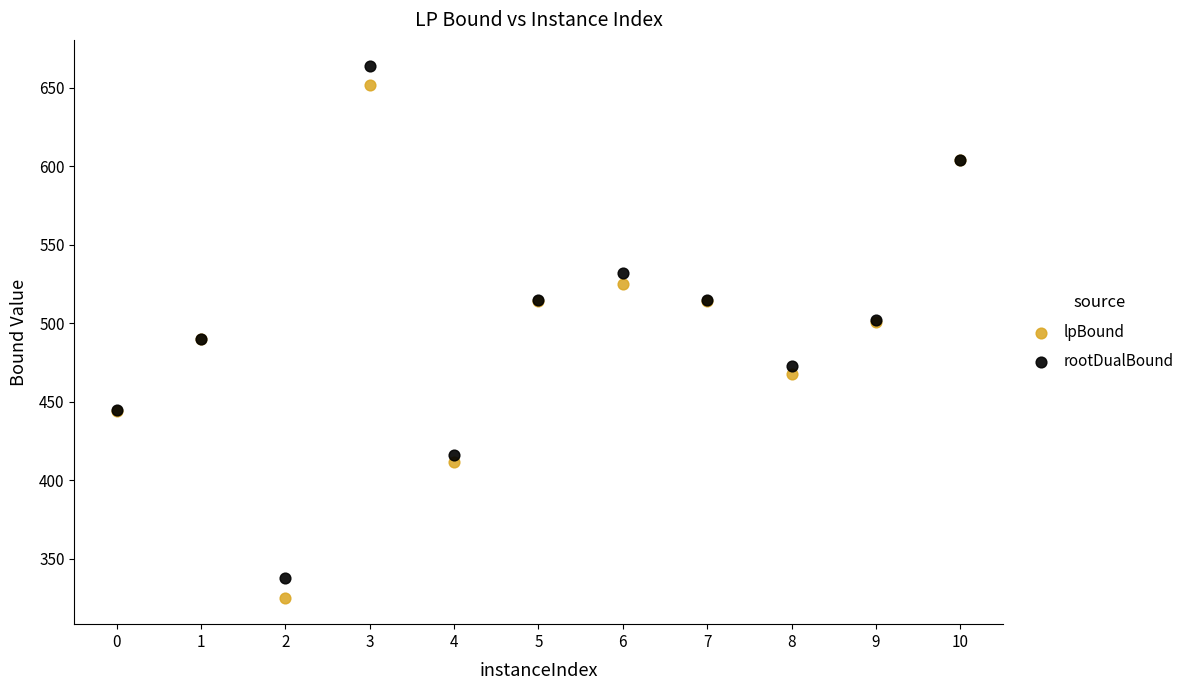

Which series has the widest spread of Y values?

lpBound